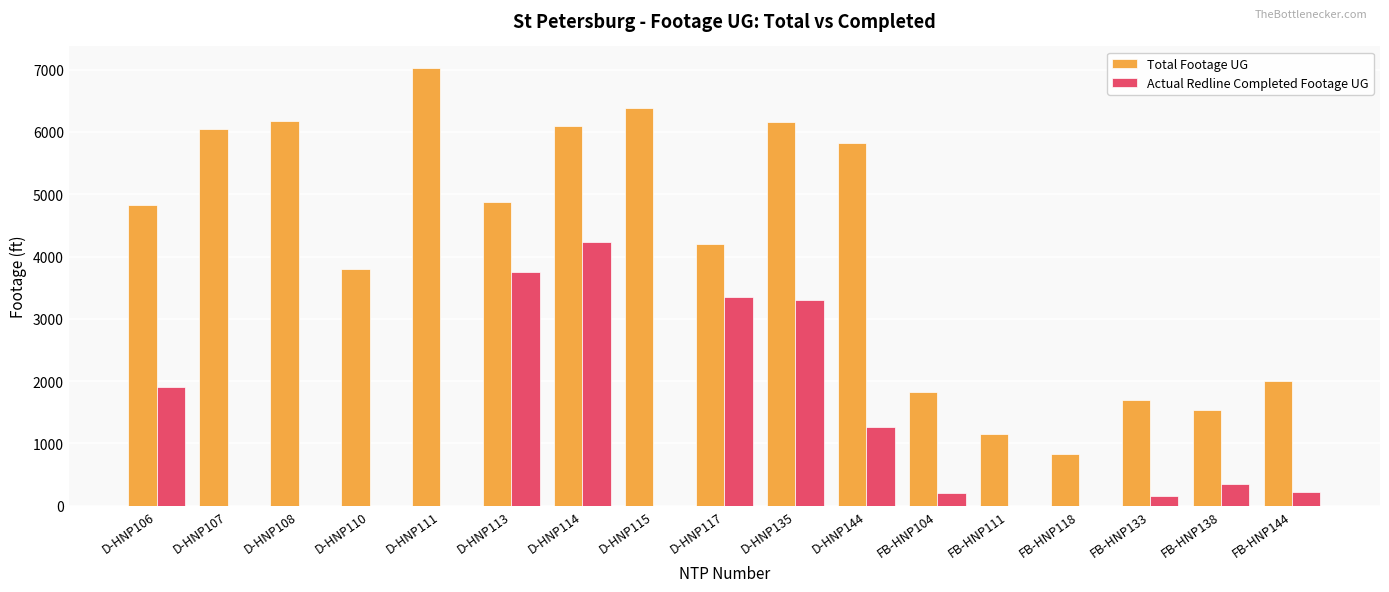

Is the value of Total Footage UG at FB-HNP104 greater than the value of Actual Redline Completed Footage UG at D-HNP108?

Yes